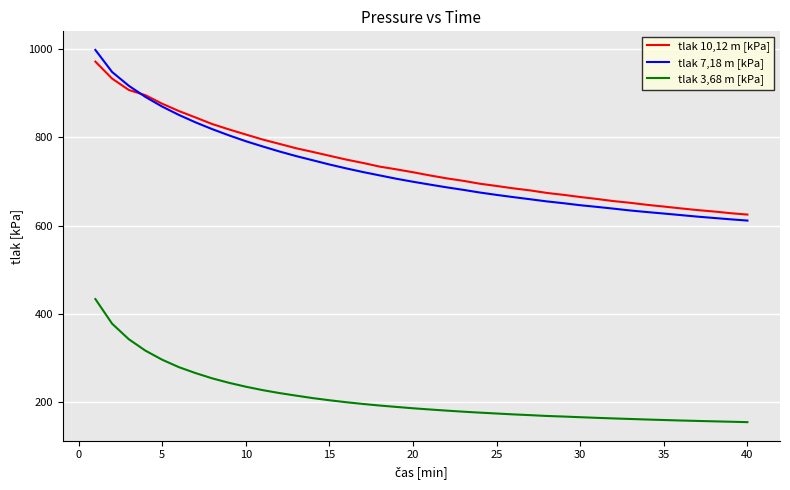

True or false: tlak 3,68 m [kPa] and tlak 7,18 m [kPa] intersect in this chart.

False